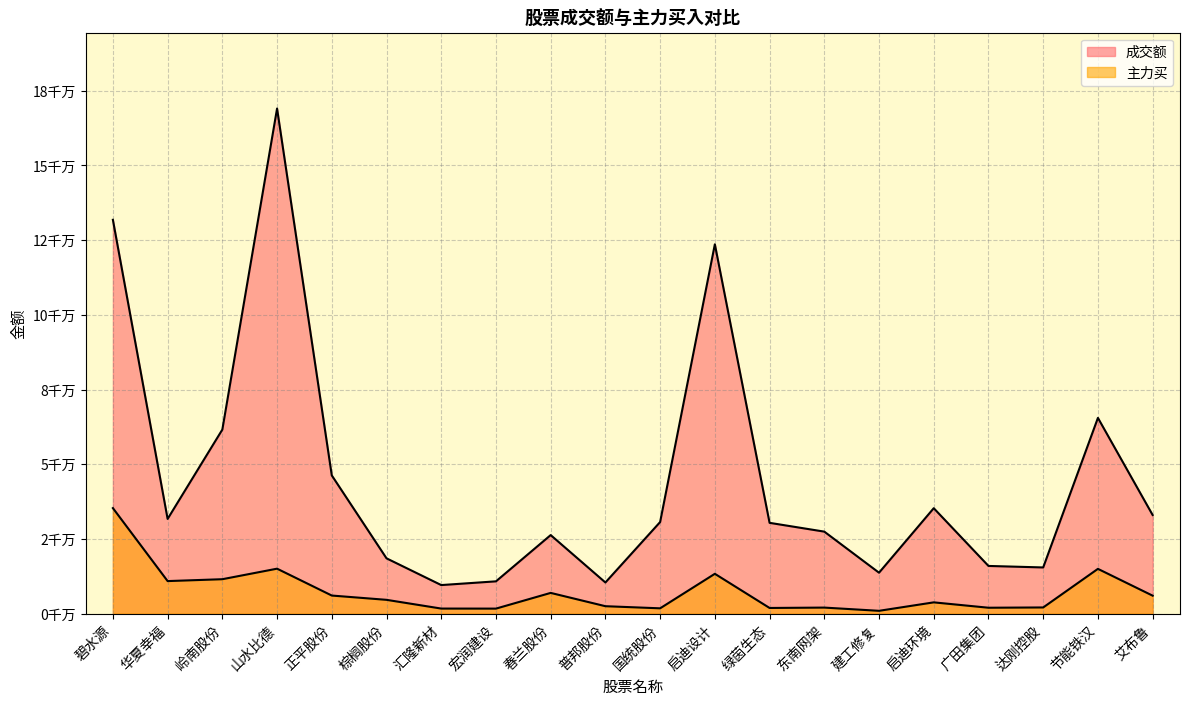

The 成交额 series shows 2.5 at 正平股份. True or false?

False